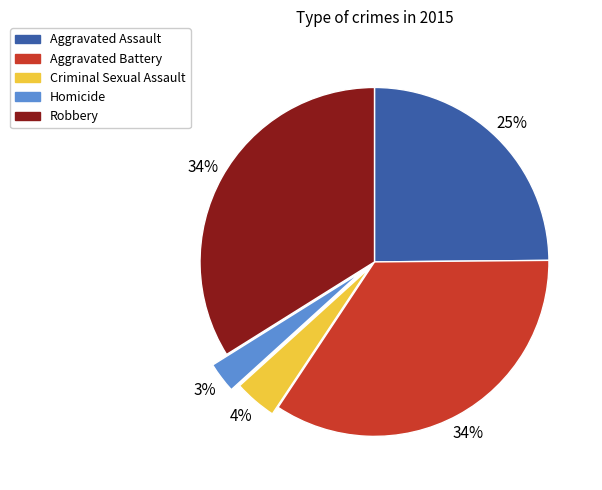

To the nearest percent, what portion does Homicide represent?

3%